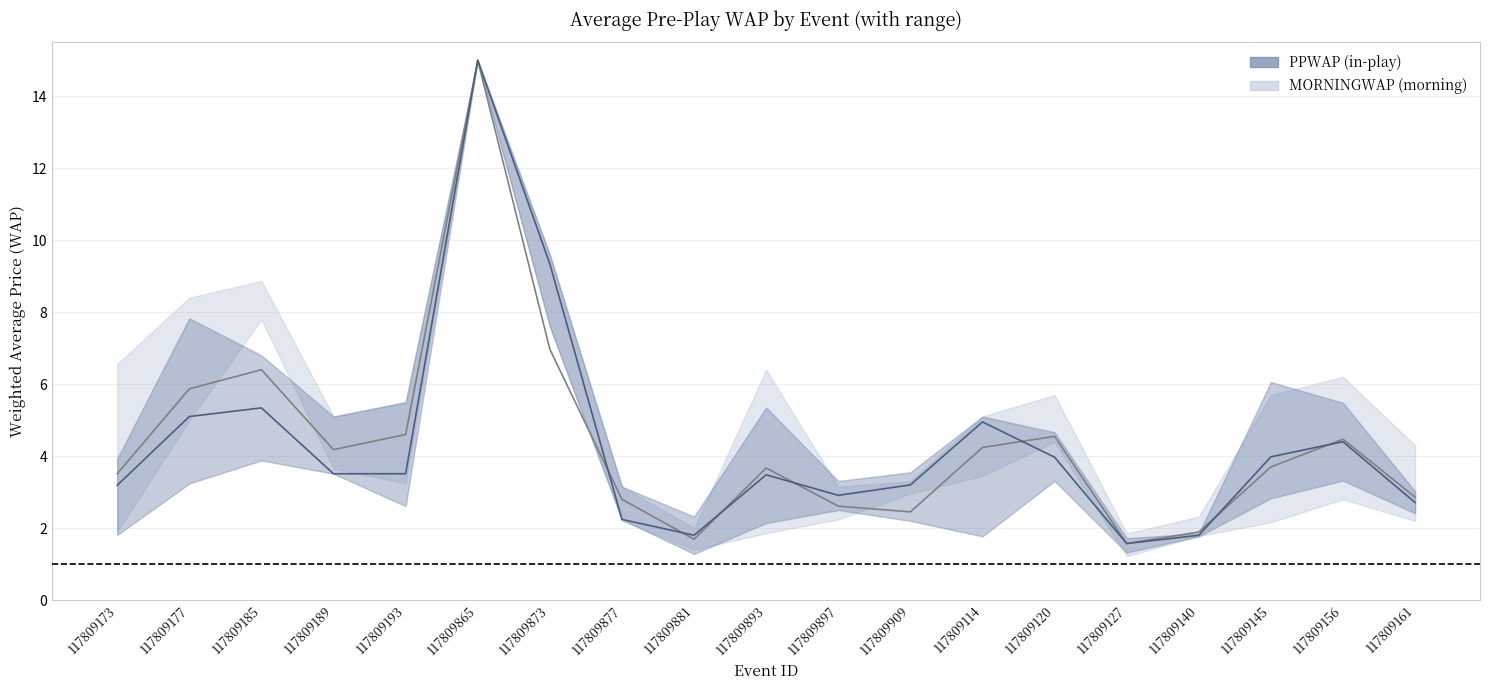

What is the total value across all series at 117809877?

5.0